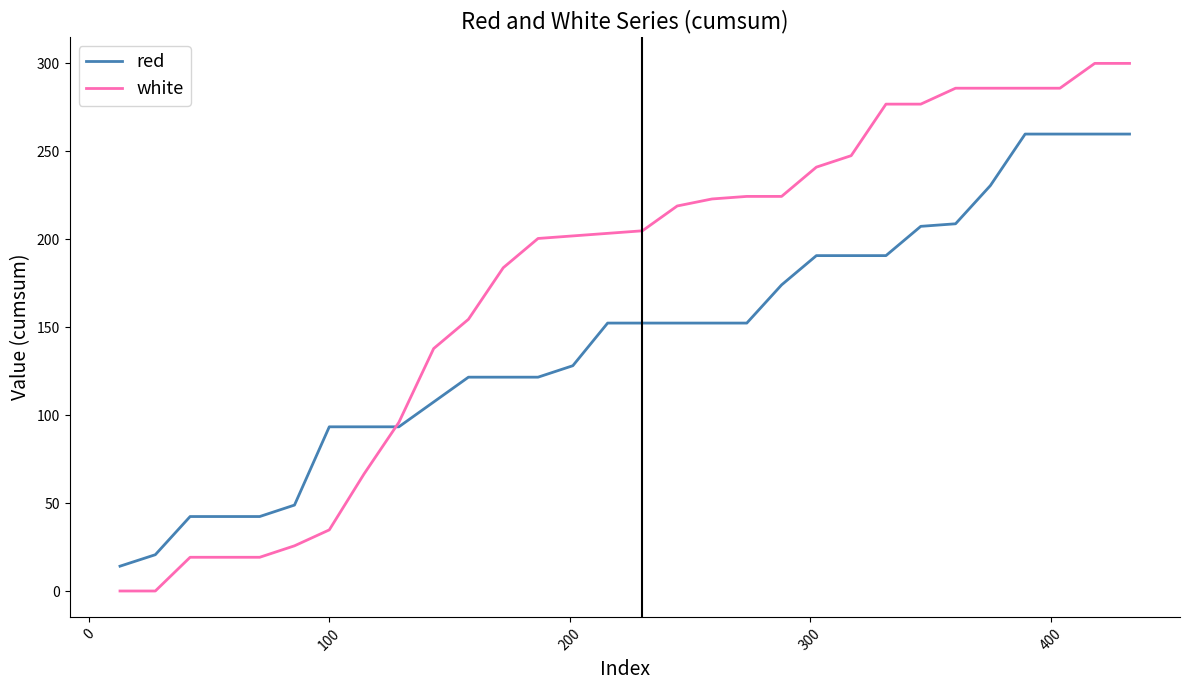

Which series has the largest range (max minus min)?

white